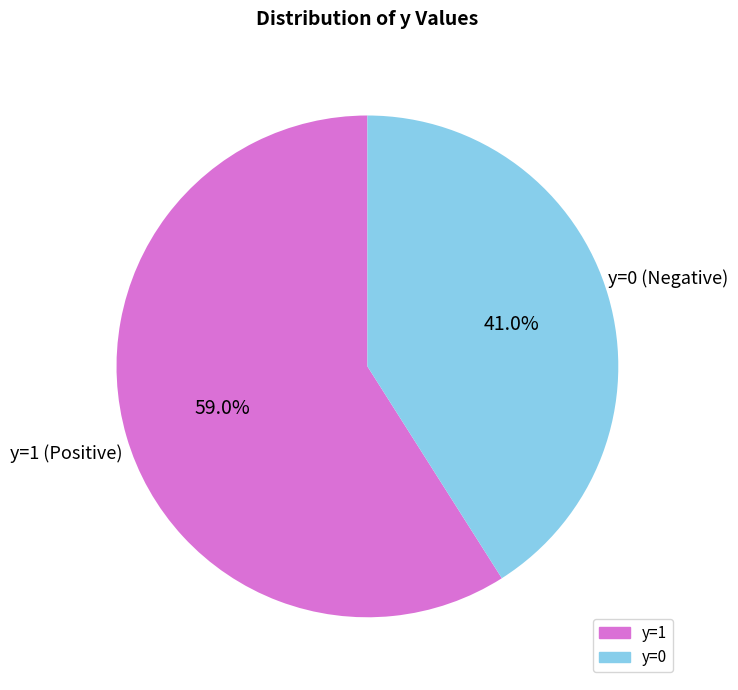

How many slices are in this pie chart?

2